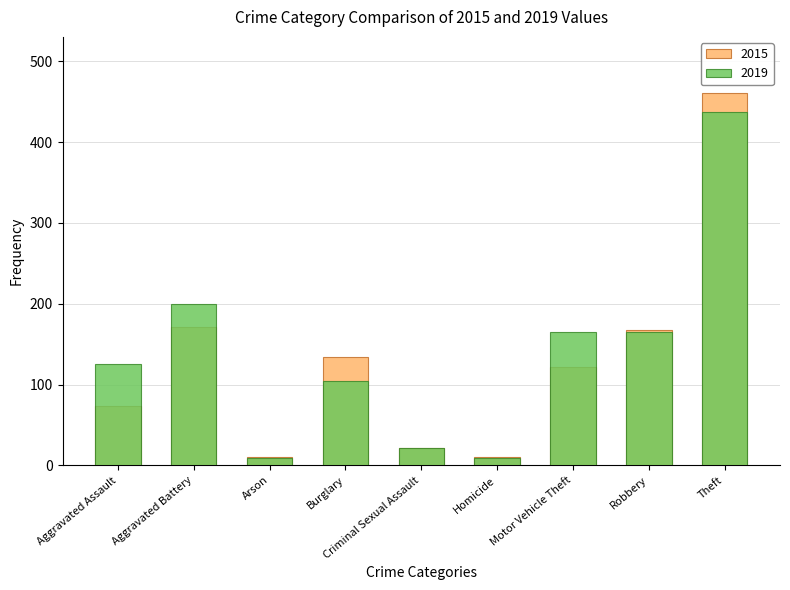

What position from the left is Homicide?

6